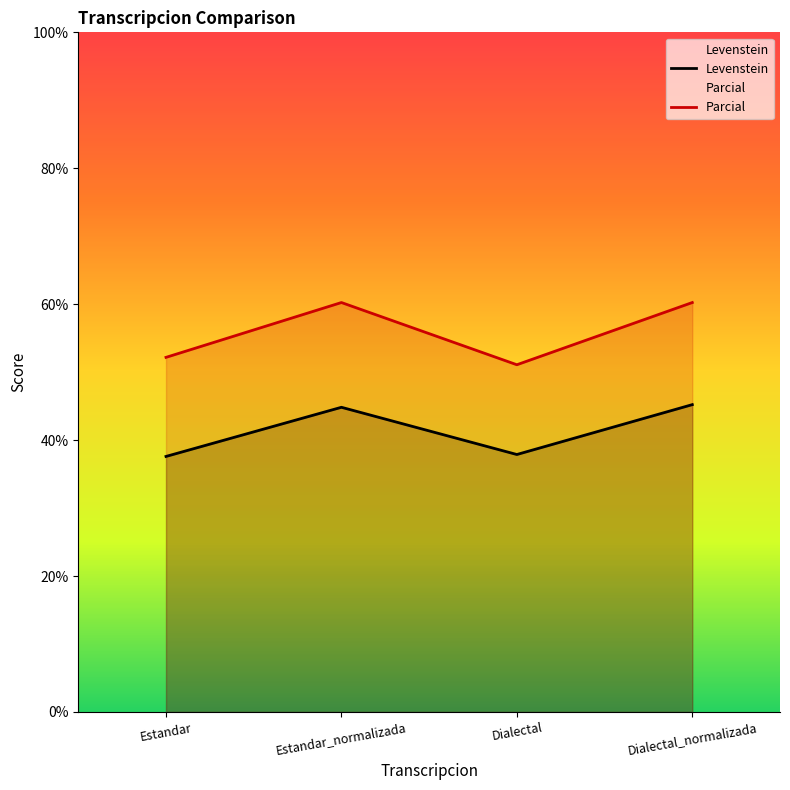

At how many categories does at least one series exceed 40?

4